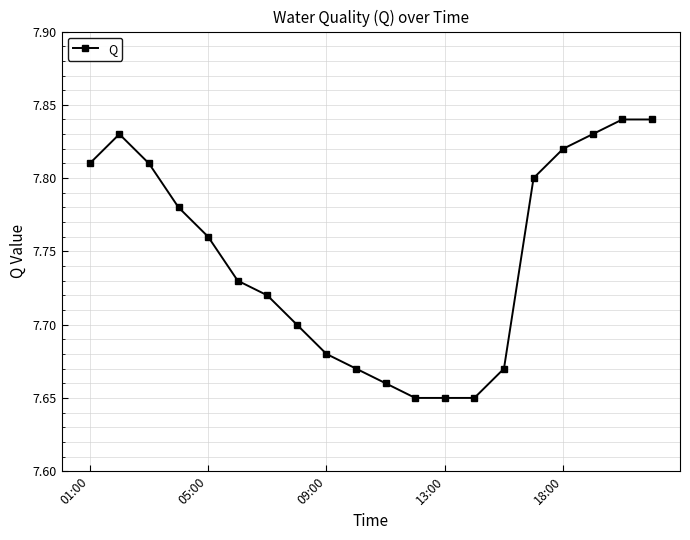

What is the sum of all values?

154.9